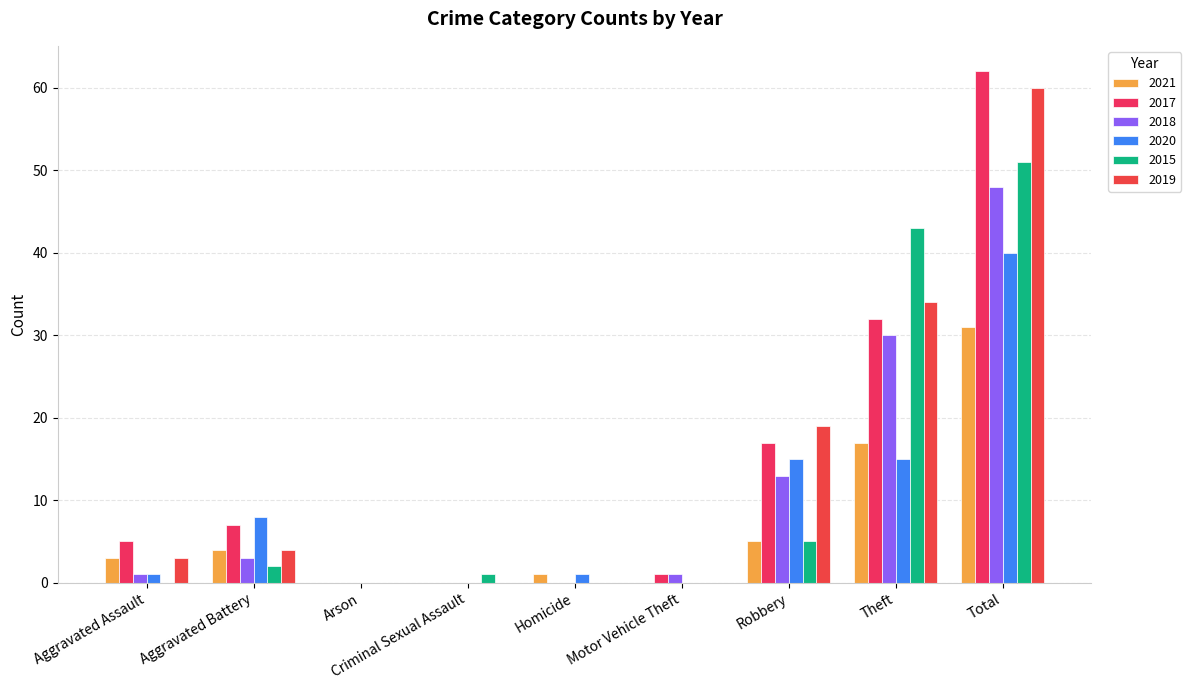

Reading left to right, list all the values displayed in this chart.

2021: Aggravated Assault=3	Aggravated Battery=4	Arson=0	Criminal Sexual Assault=0	Homicide=1	Motor Vehicle Theft=0	Robbery=5	Theft=17	Total=31
2017: Aggravated Assault=5	Aggravated Battery=7	Arson=0	Criminal Sexual Assault=0	Homicide=0	Motor Vehicle Theft=1	Robbery=17	Theft=32	Total=62
2018: Aggravated Assault=1	Aggravated Battery=3	Arson=0	Criminal Sexual Assault=0	Homicide=0	Motor Vehicle Theft=1	Robbery=13	Theft=30	Total=48
2020: Aggravated Assault=1	Aggravated Battery=8	Arson=0	Criminal Sexual Assault=0	Homicide=1	Motor Vehicle Theft=0	Robbery=15	Theft=15	Total=40
2015: Aggravated Assault=0	Aggravated Battery=2	Arson=0	Criminal Sexual Assault=1	Homicide=0	Motor Vehicle Theft=0	Robbery=5	Theft=43	Total=51
2019: Aggravated Assault=3	Aggravated Battery=4	Arson=0	Criminal Sexual Assault=0	Homicide=0	Motor Vehicle Theft=0	Robbery=19	Theft=34	Total=60